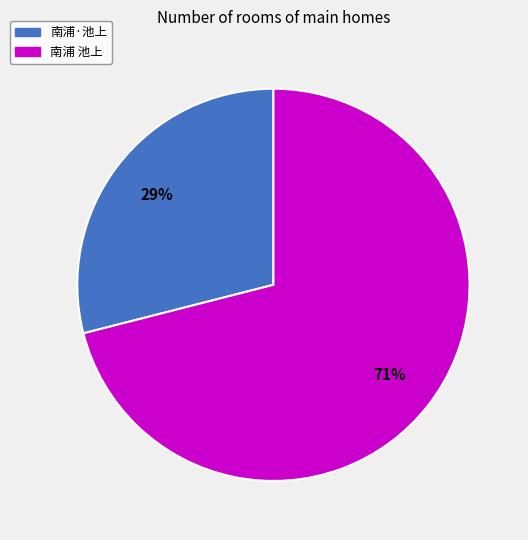

Which has a higher value, 南浦·池上 or 南浦 池上?

南浦 池上